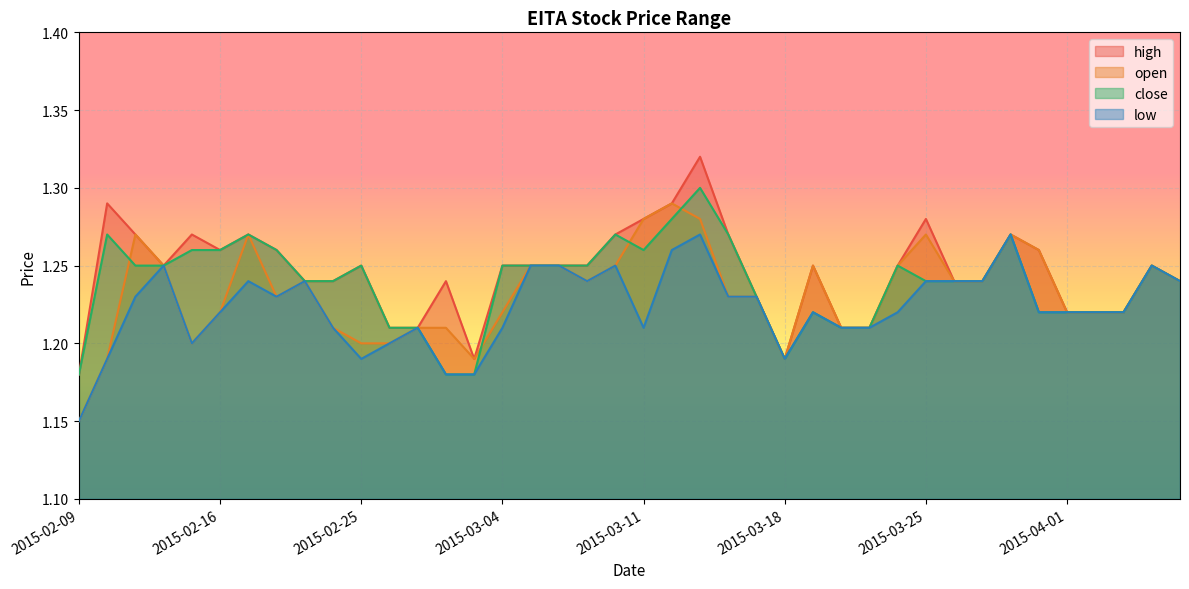

What is the average value of the close series?

1.2